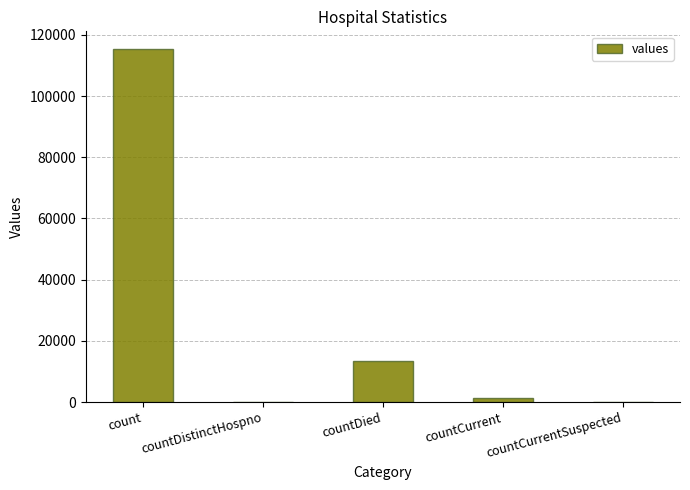

Reading left to right, what are all the values shown in this chart?

115379	0	13343	1383	0